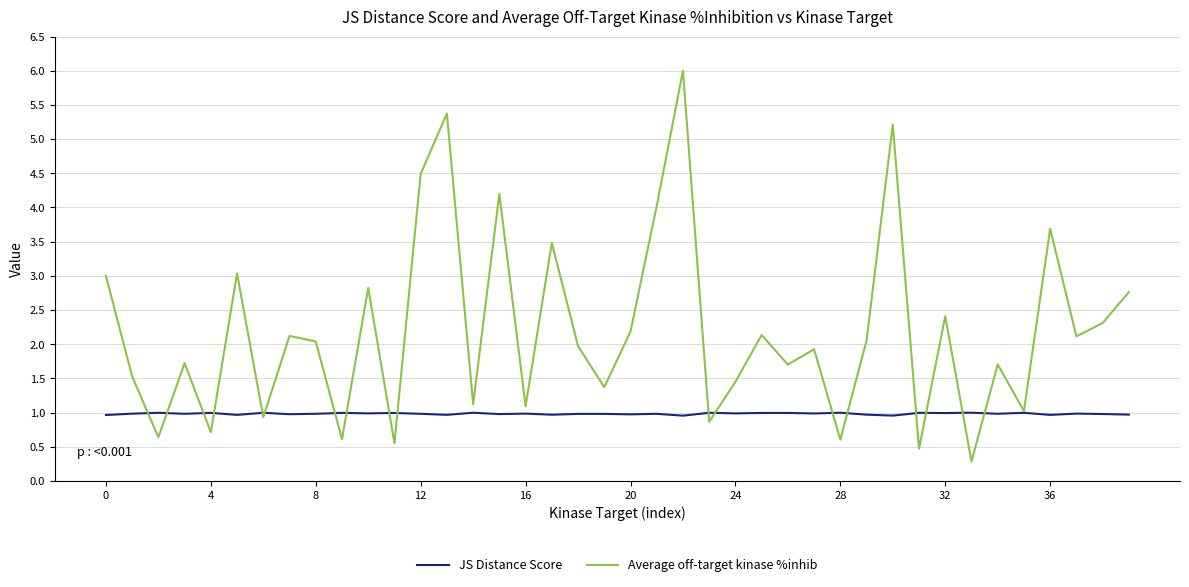

How many interior local peaks does the Average off-target kinase %inhib series have?

14